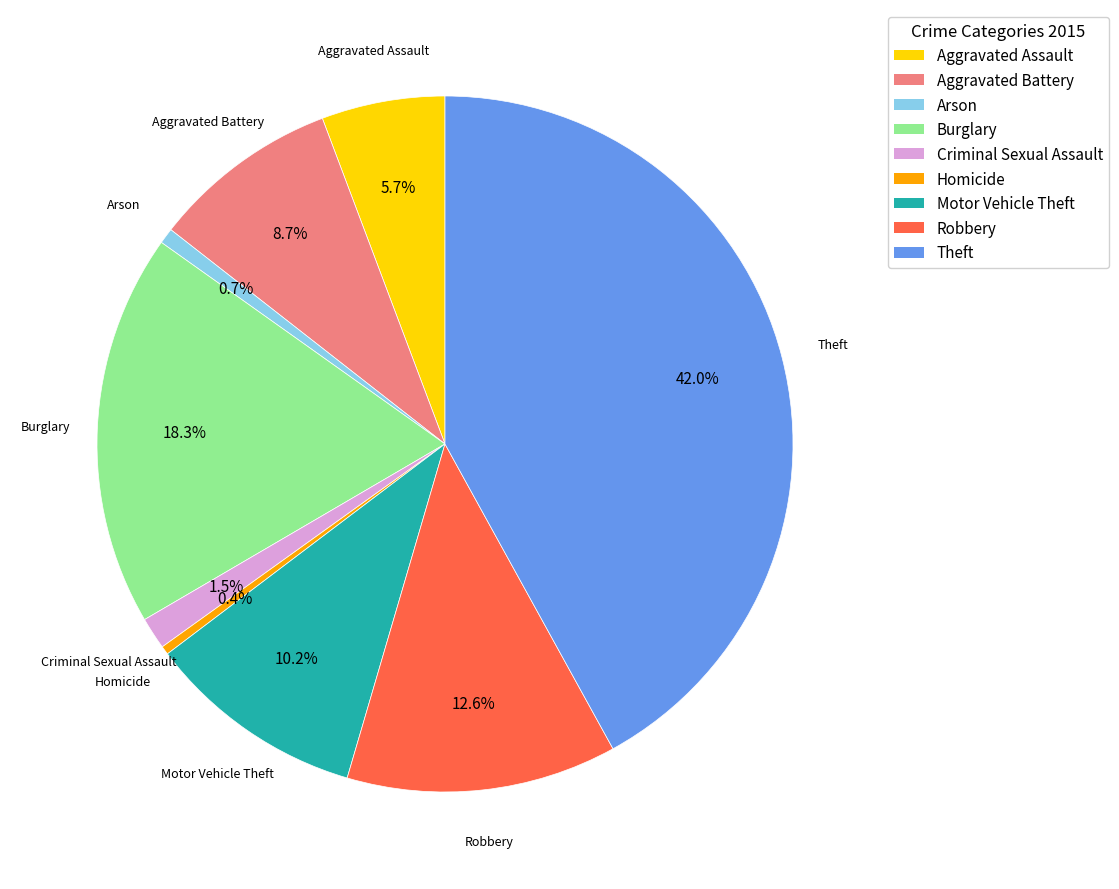

Which slice is the largest?

Theft